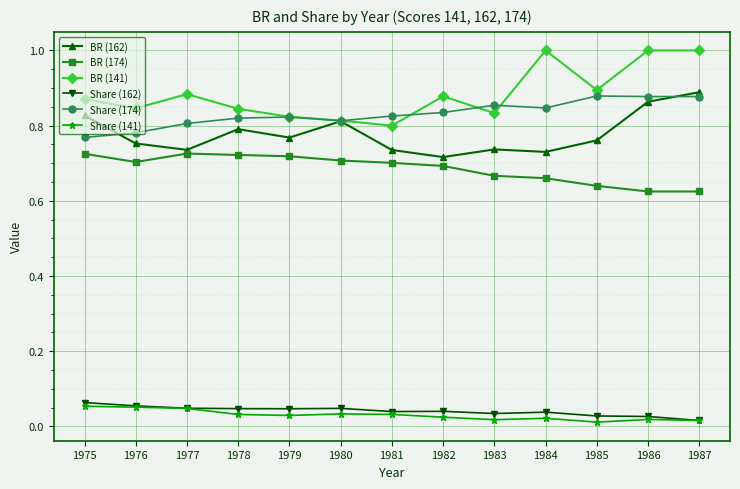

True or false: BR (141) and Share (141) intersect in this chart.

False